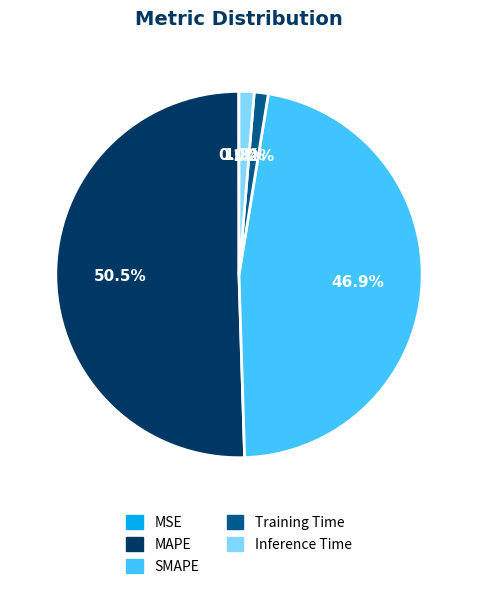

Does Training Time account for over 50% of the chart?

No